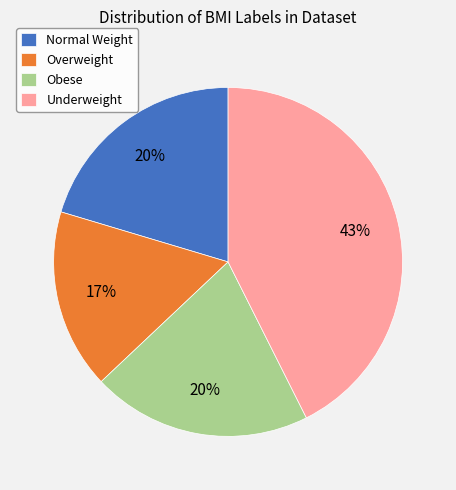

Is there a majority slice in this chart?

No